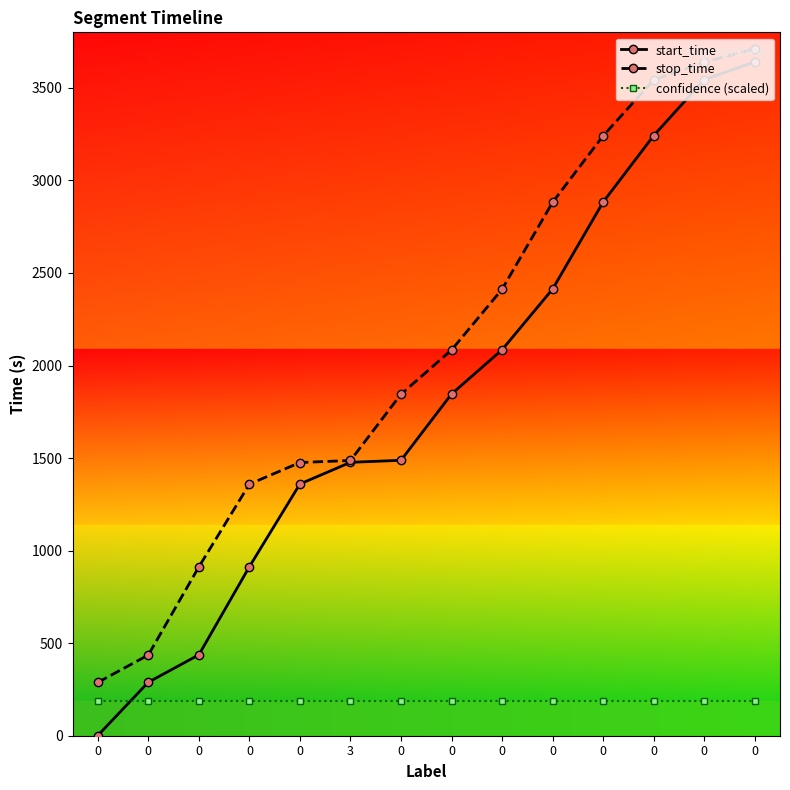

Is it true that stop_time equals 288.0 at 0?

True